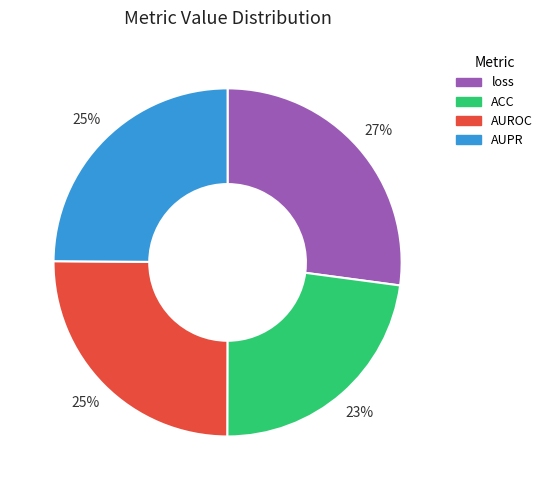

What is the smallest slice in the pie chart?

ACC